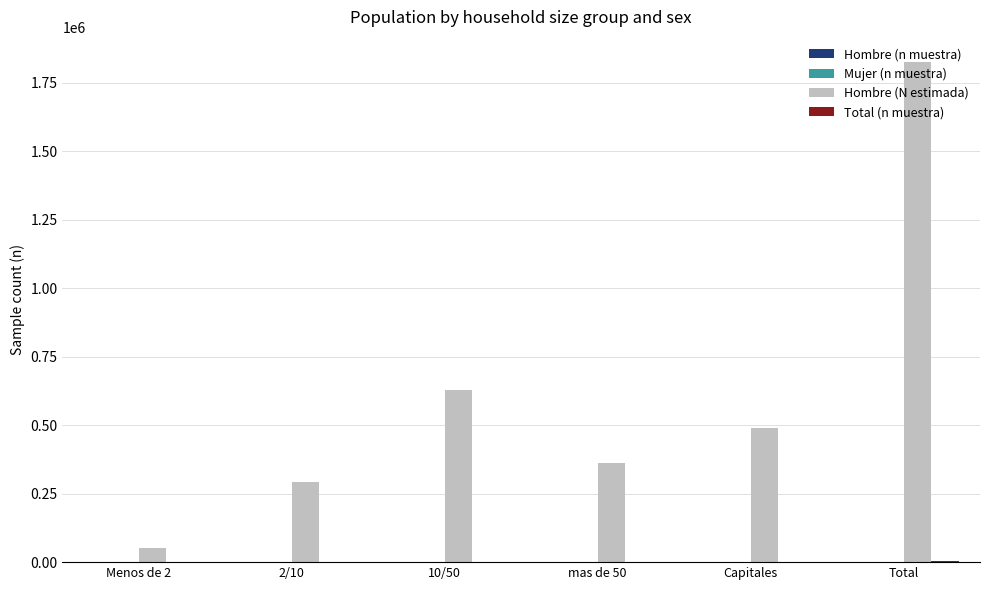

Between Menos de 2 and mas de 50, which series saw the biggest shift?

Hombre (N estimada)